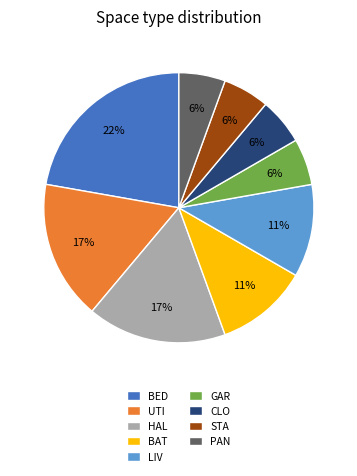

The HAL slice represents 17% of the pie. True or false?

True